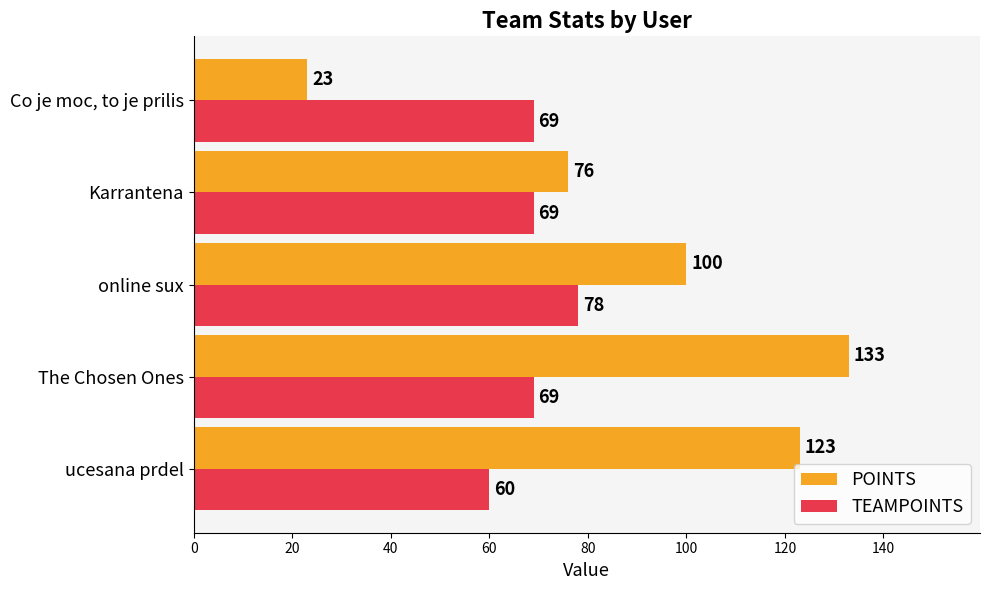

At how many categories does at least one series exceed 126?

1